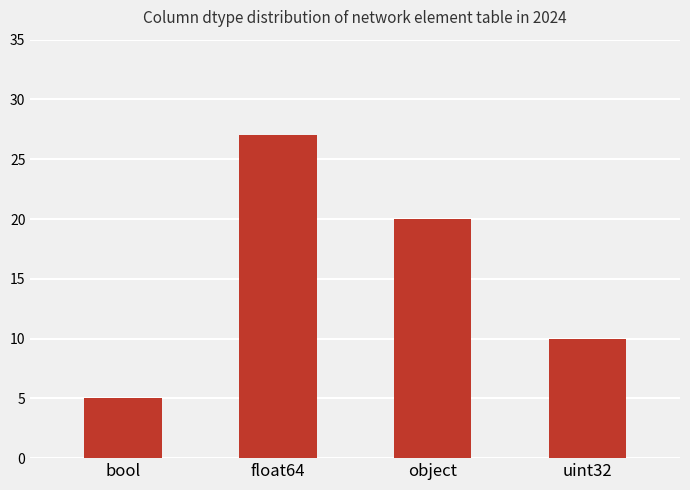

What is the change in value from float64 to uint32?

-17